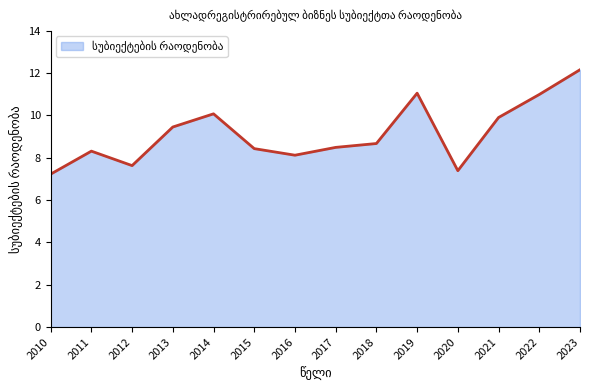

Which label corresponds to the largest value in the chart?

2023